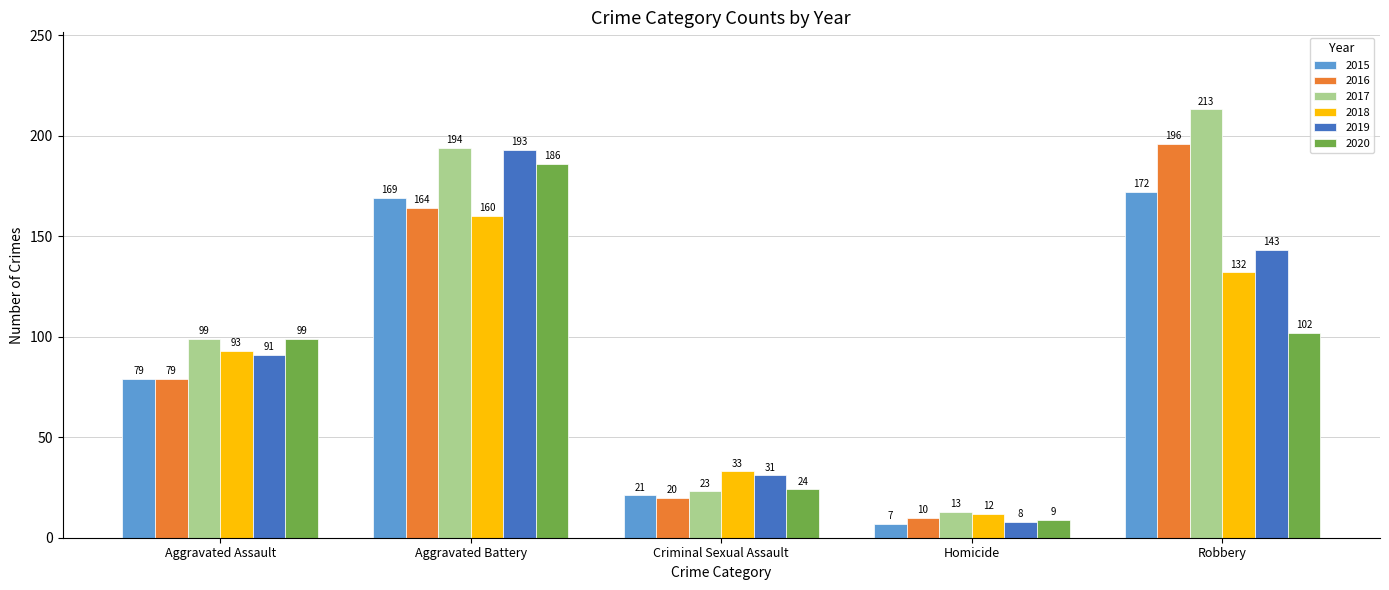

What is the spread (max minus min) of values at Homicide?

6